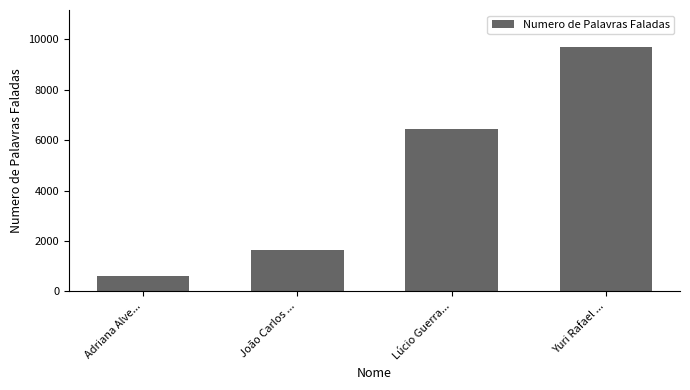

Count the number of data series in this chart.

1